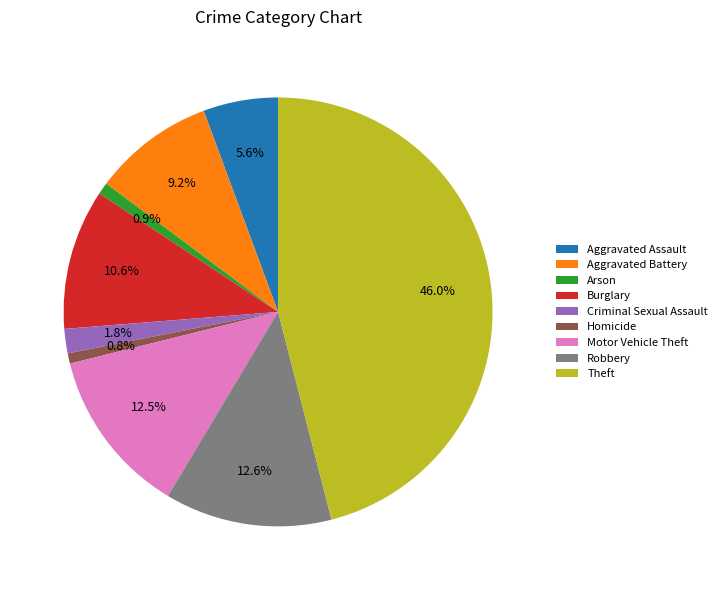

Which category has the biggest portion of the pie?

Theft